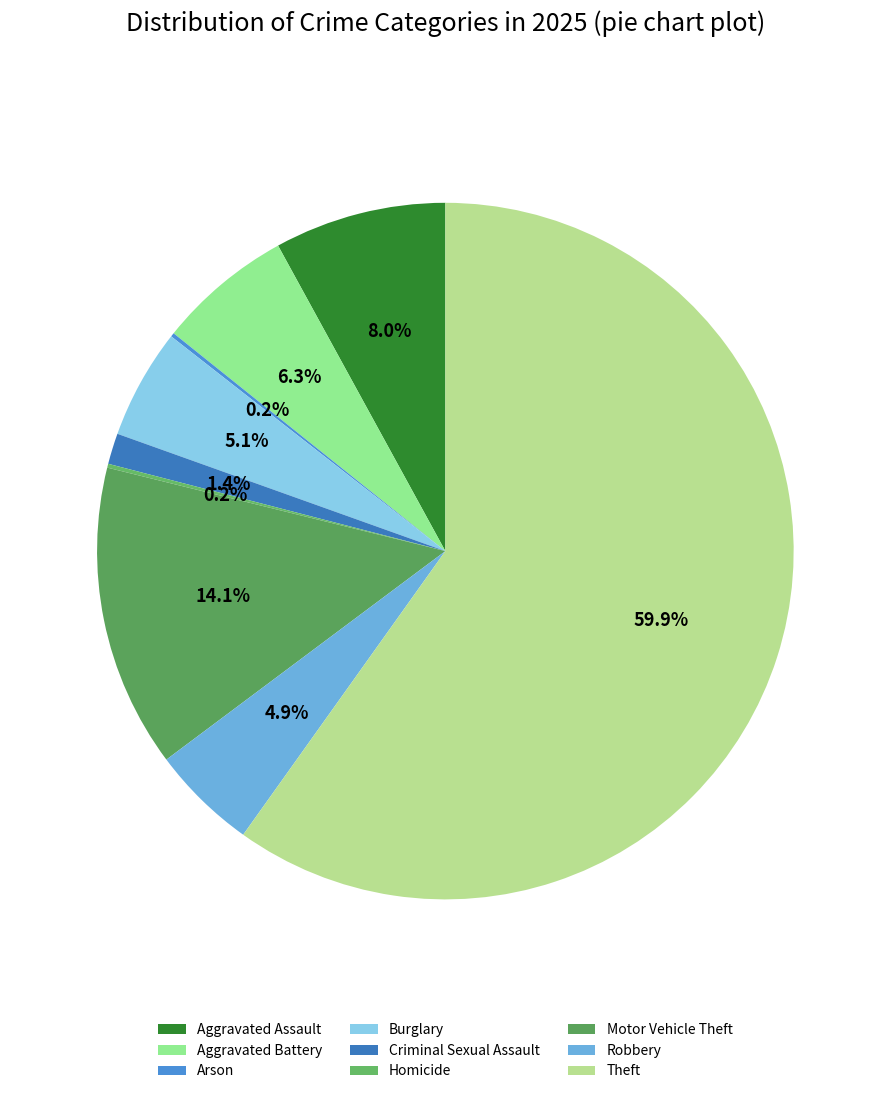

Is it true that Robbery is 16% of the pie?

False